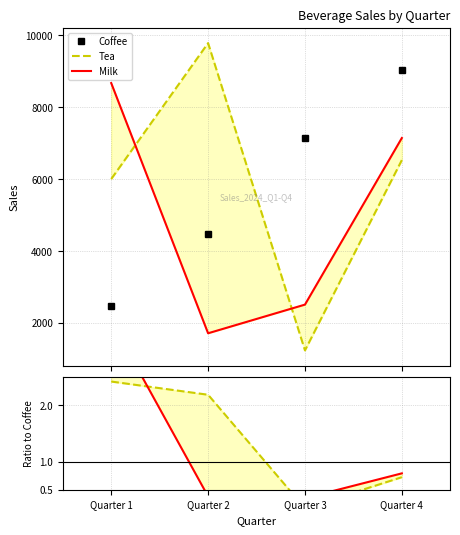

True or false: Milk has a value of 5285.8 at Quarter 1.

False